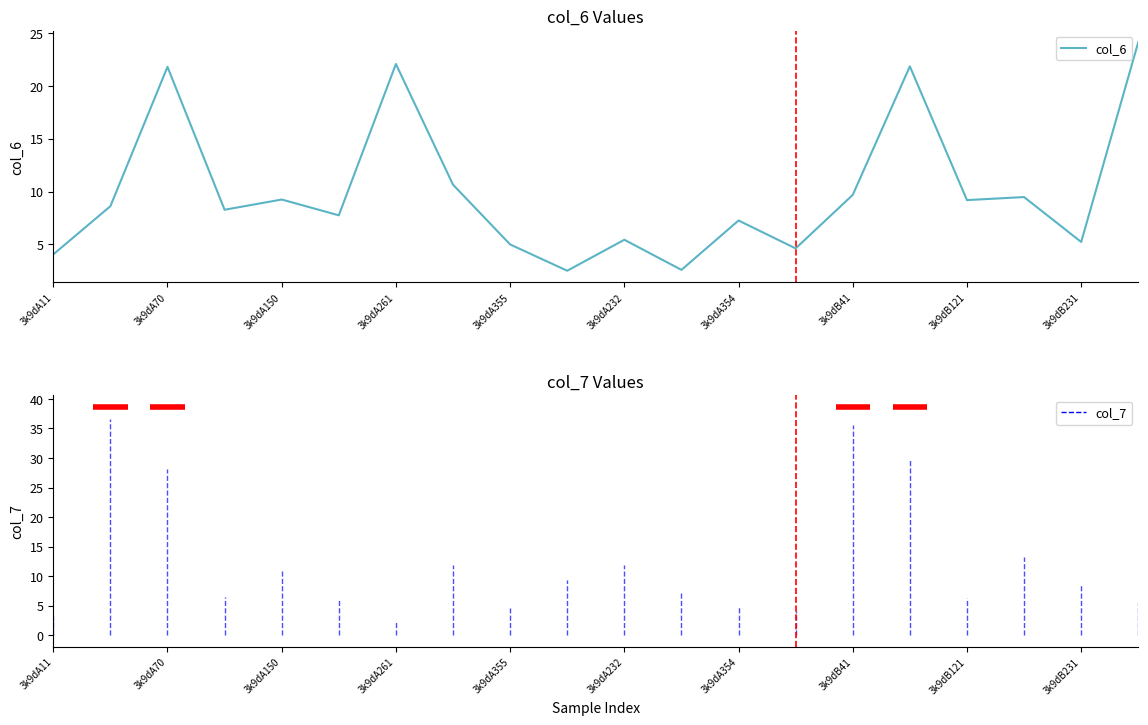

What is the difference between the maximum and minimum values?

21.7